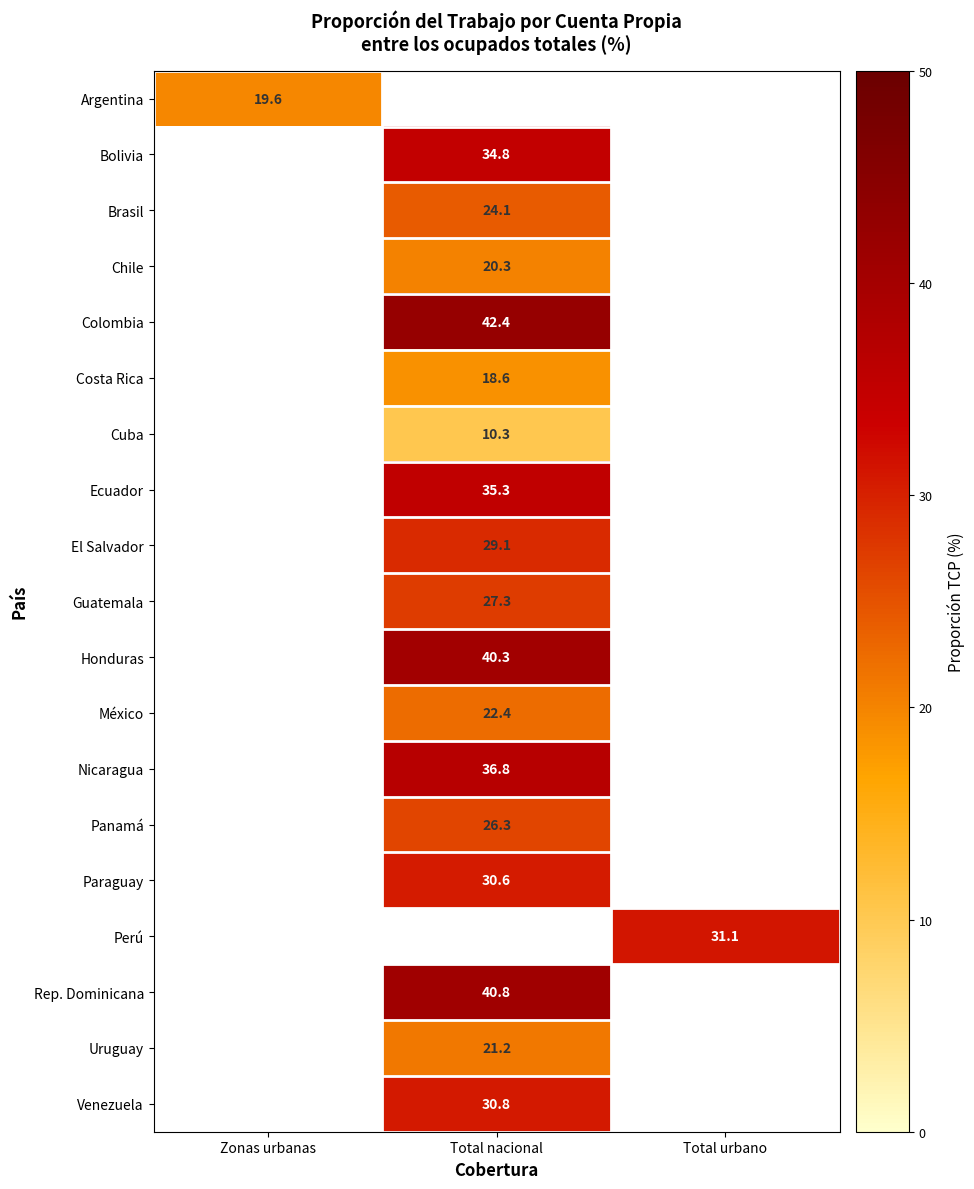

Is the value of Paraguay at Total nacional greater than the value of Guatemala at Total nacional?

Yes